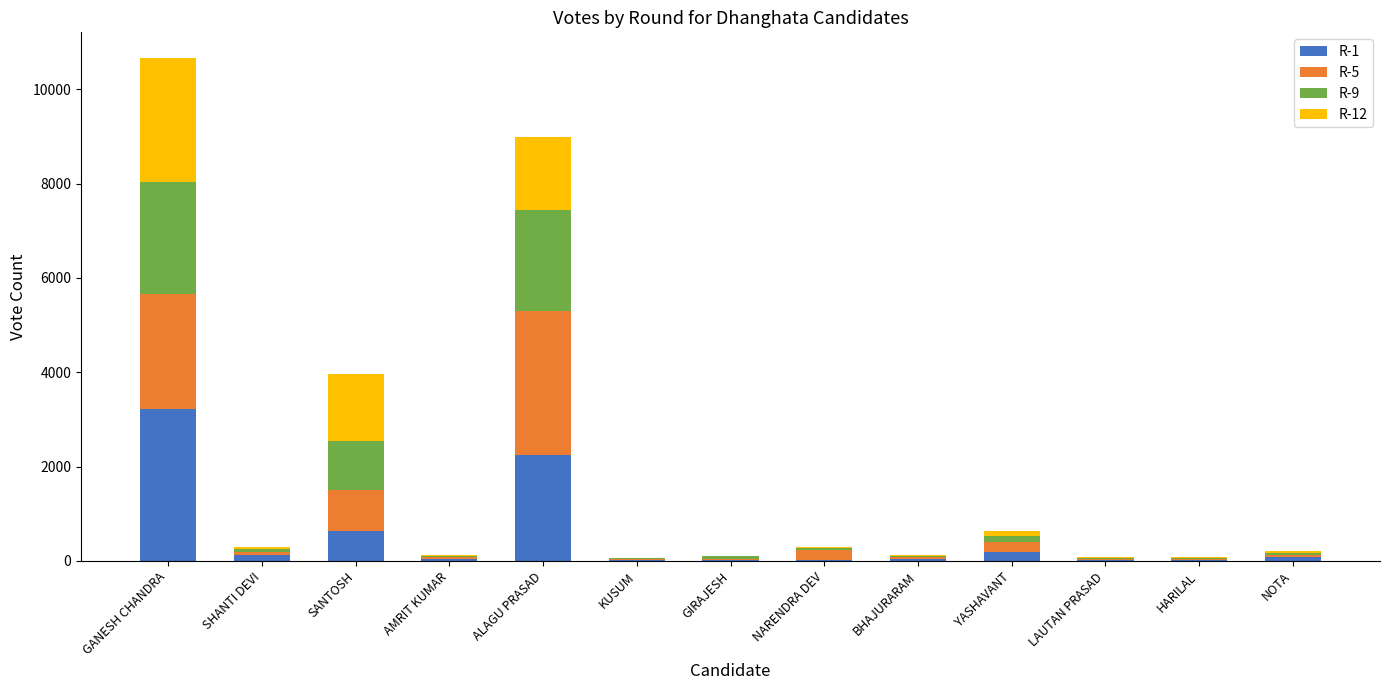

Is it true that R-1 equals 183 at YASHAVANT?

True